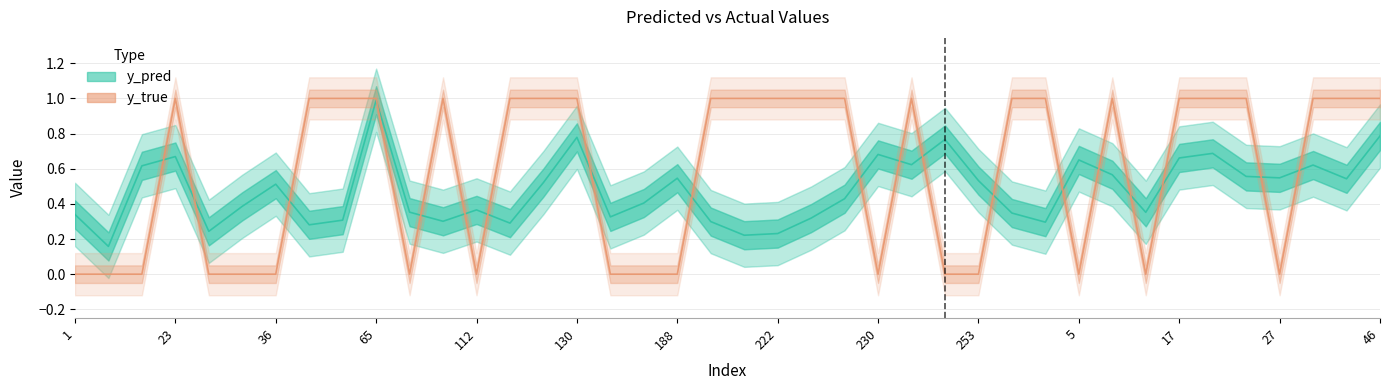

At 222, list the series in order from smallest to largest.

y_pred, y_true